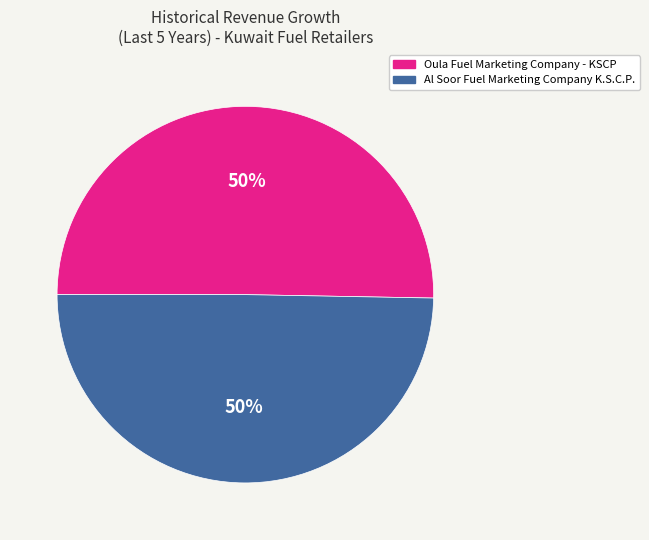

To the nearest percent, what percentage of the pie is Al Soor Fuel Marketing Company K.S.C.P.?

50%